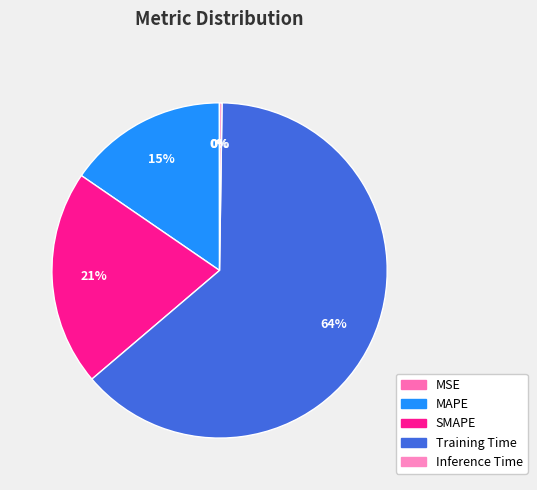

Which category accounts for the majority?

Training Time